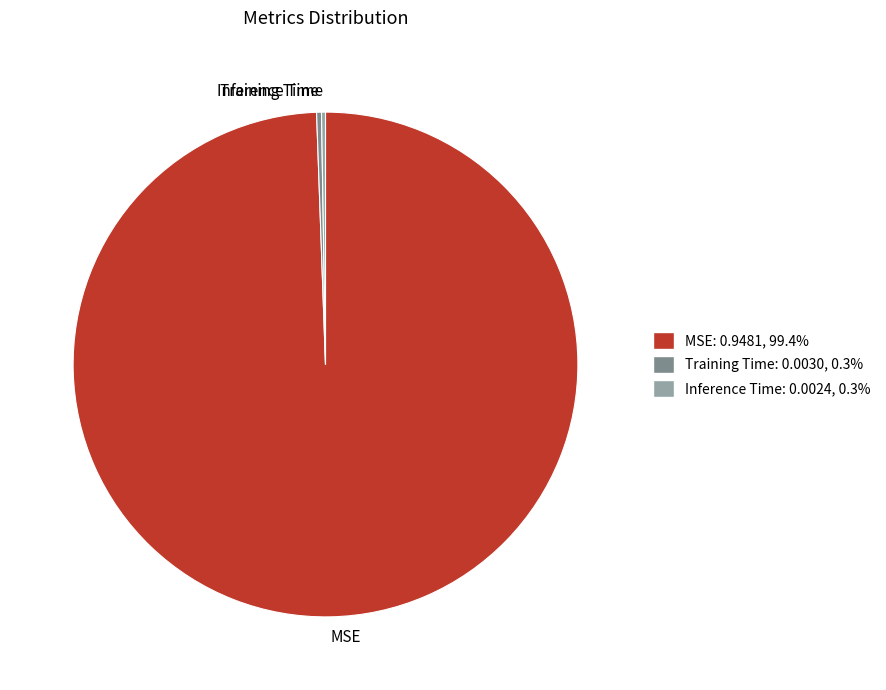

Which category has the biggest portion of the pie?

MSE